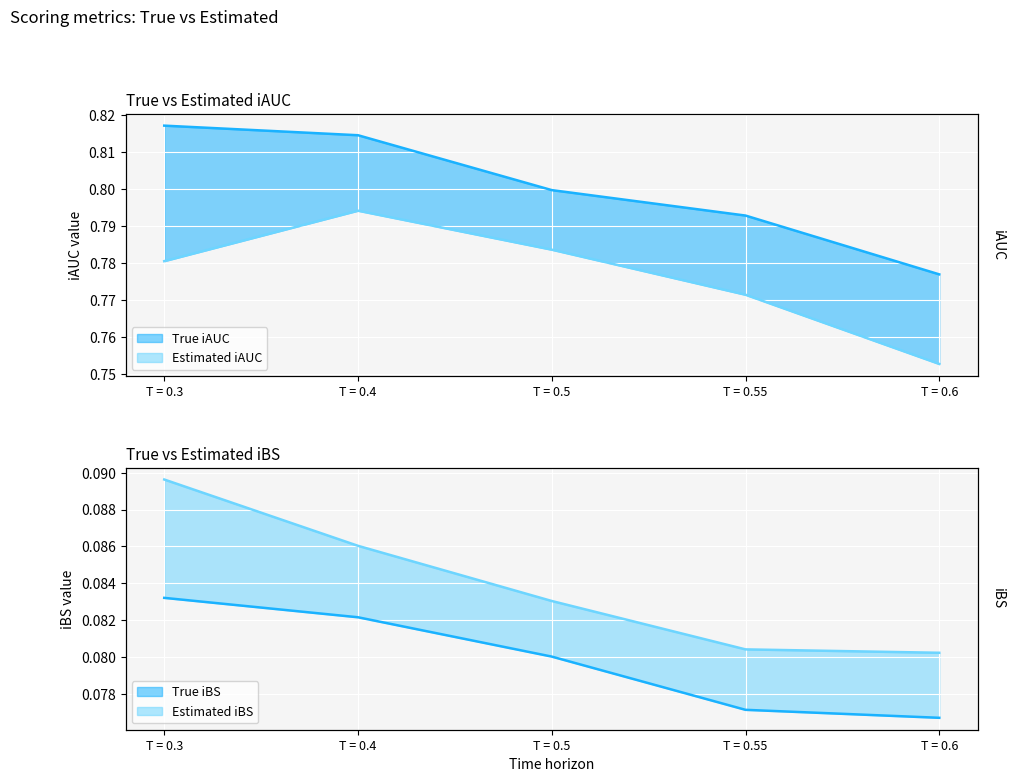

How many series are shown in this chart?

4